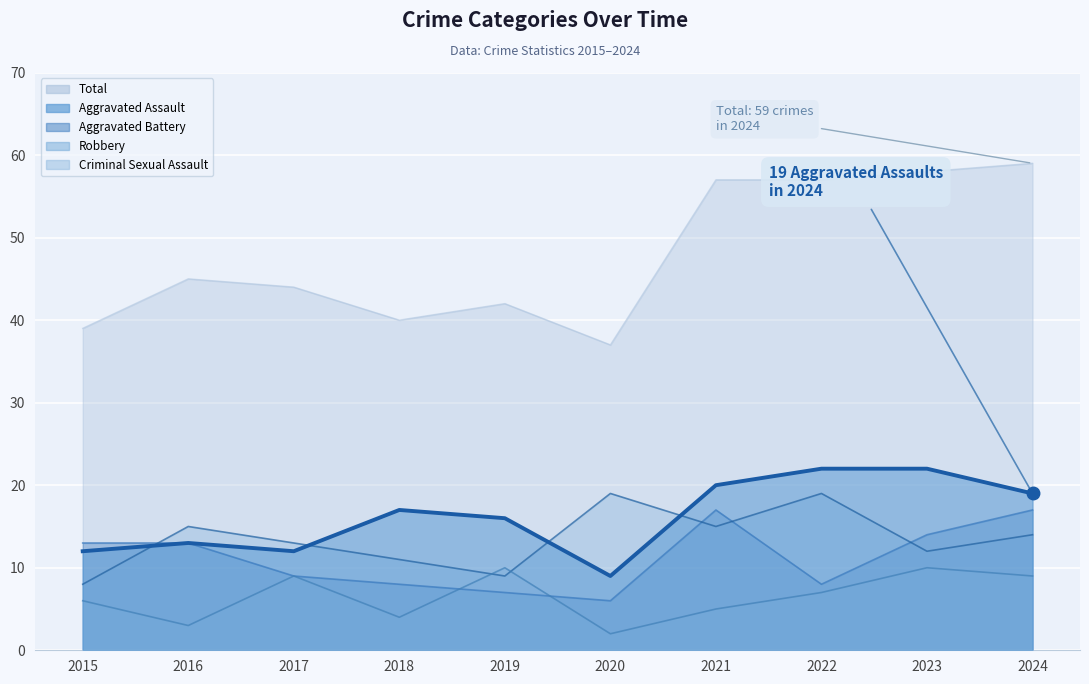

True or false: Aggravated Battery has a value of 17 at 2021.

True